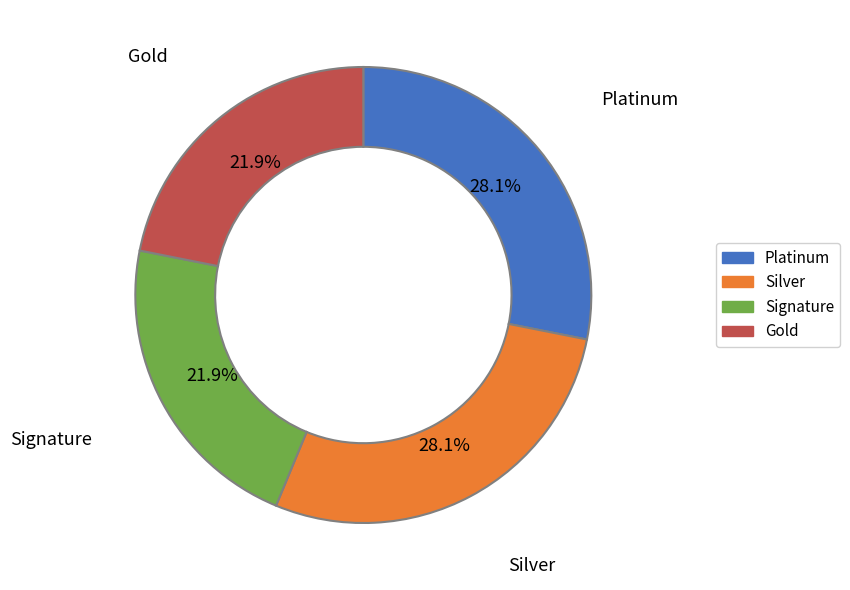

How many slices are in this pie chart?

4